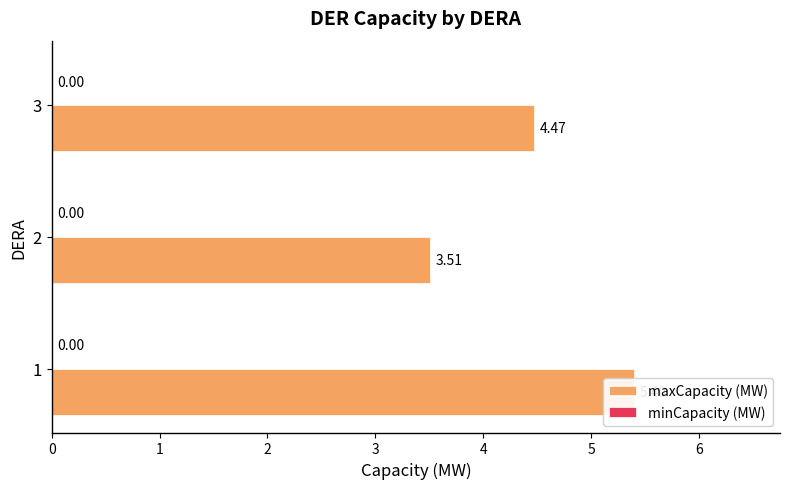

What is the difference between the maximum and minimum values in the maxCapacity (MW) series?

1.9